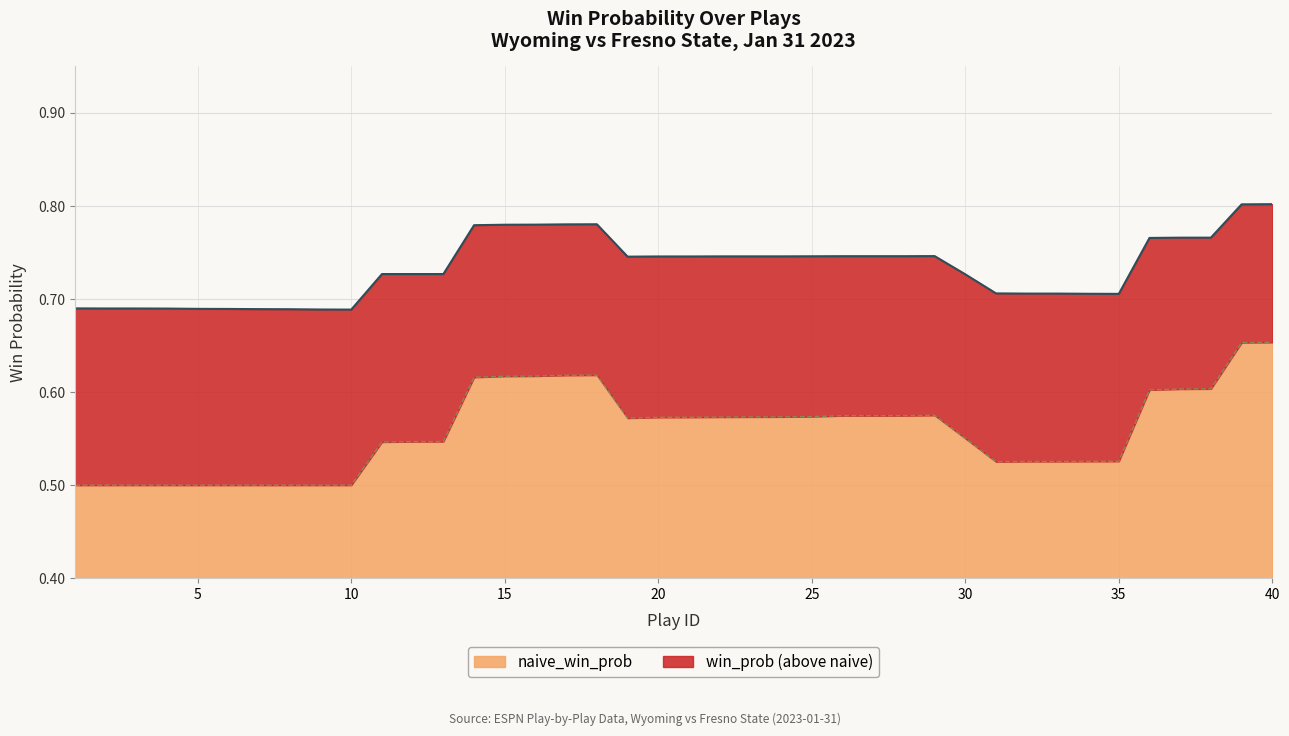

Is it true that naive_win_prob equals 0.8 at 23?

False